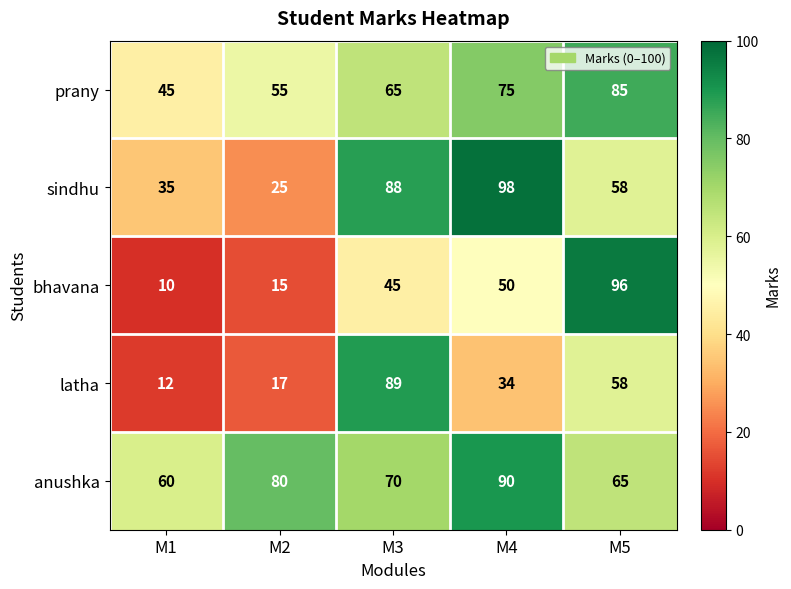

True or false: latha has a value of 139 at M3.

False